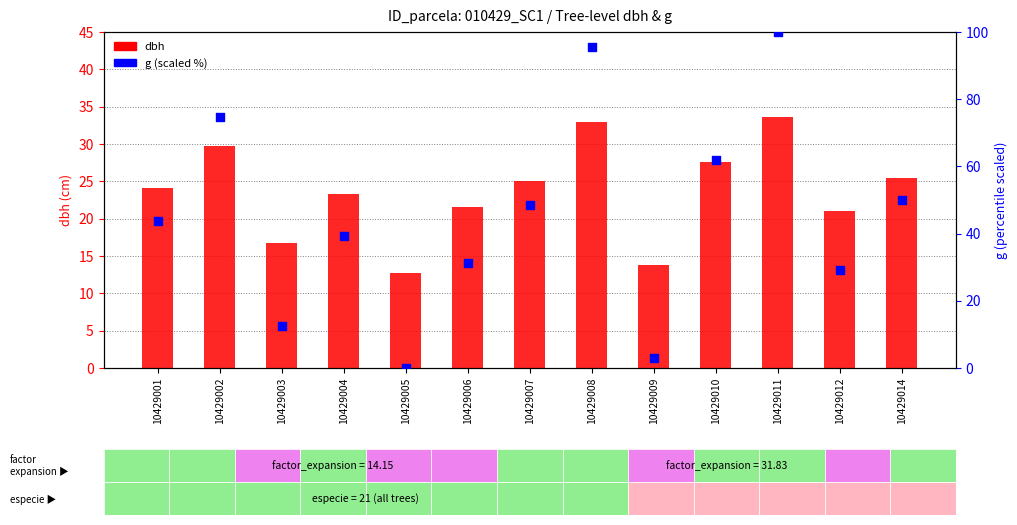

Which series contains the lowest Y value?

g (scaled %)